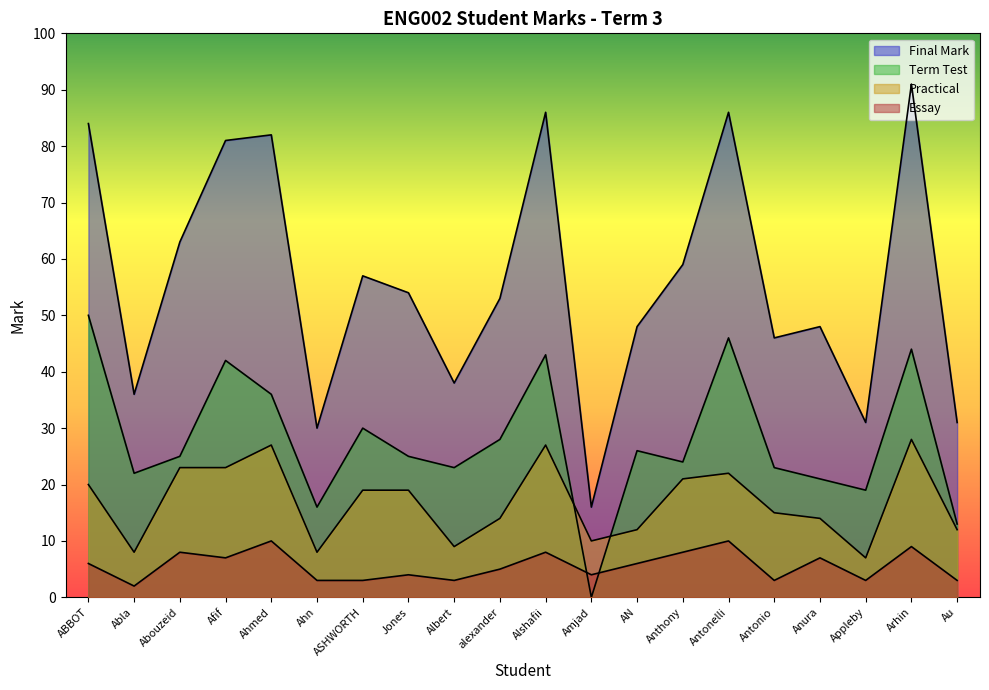

Where is the first local minimum for Essay?

Abla